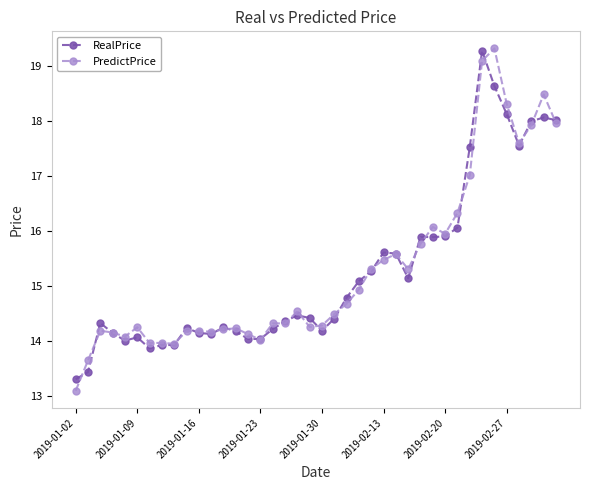

True or false: PredictPrice has more than 0 interior local peaks.

True